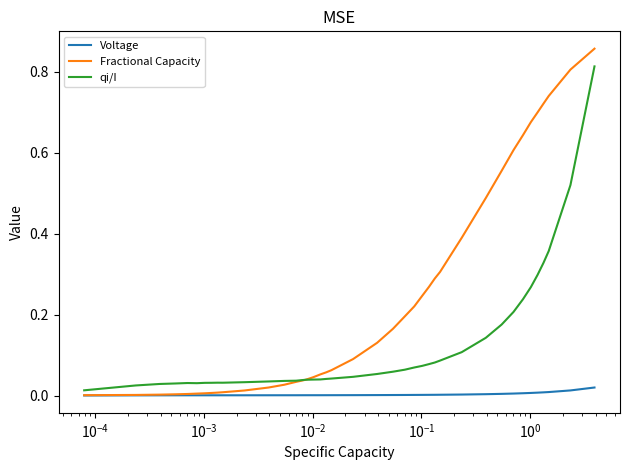

Which series has the largest total across all categories?

Fractional Capacity